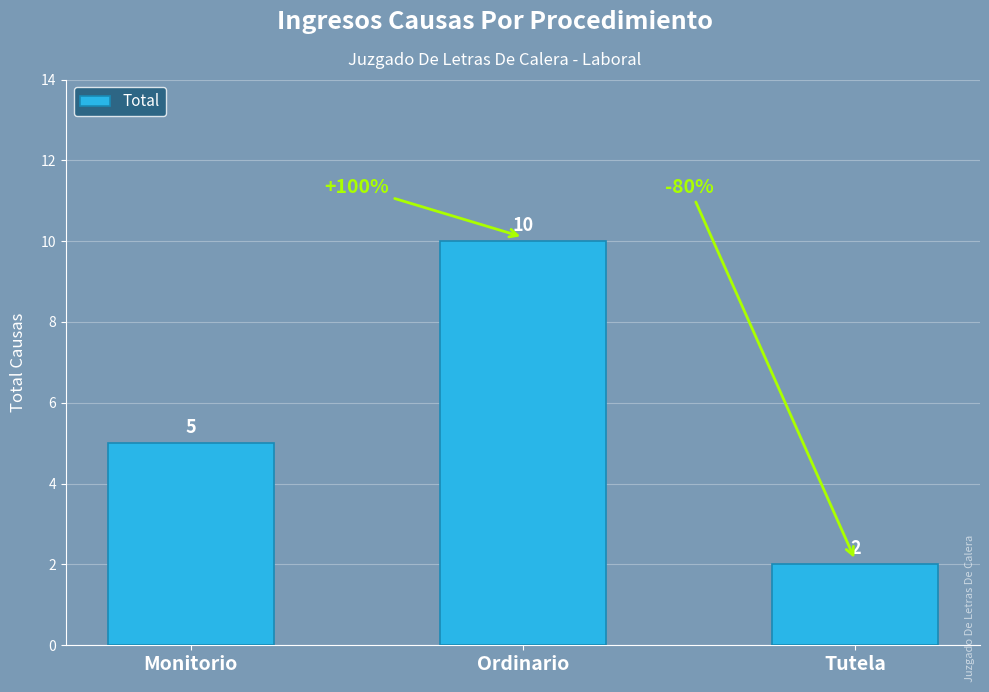

Reading left to right, list all the values displayed in this chart.

5	10	2